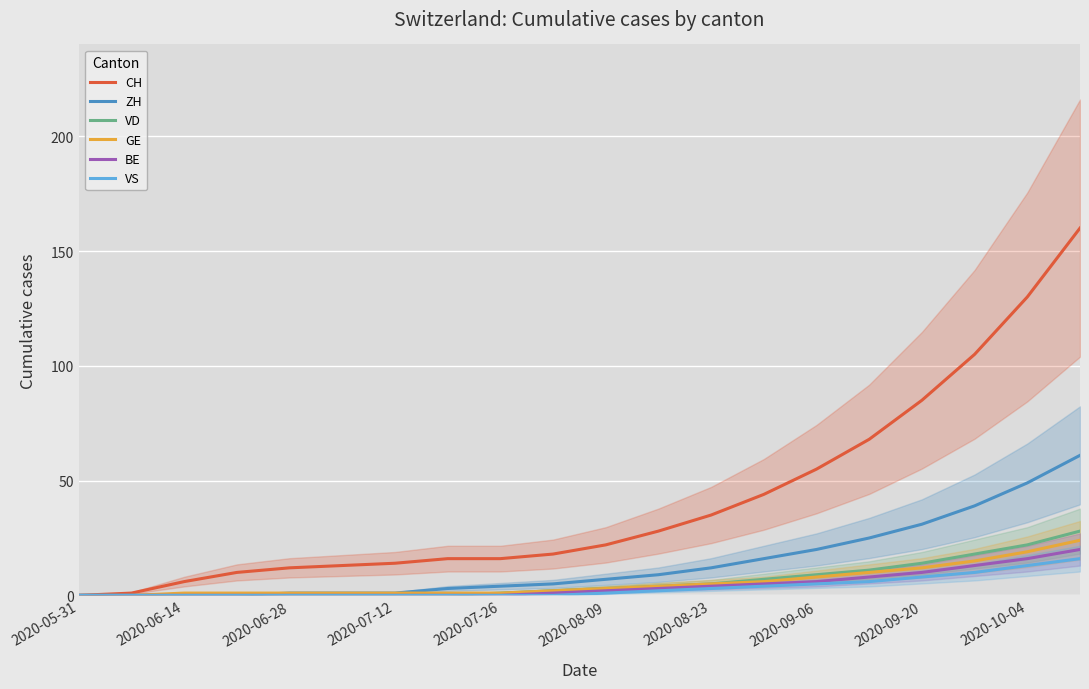

Reading left to right, extract all data points from this chart.

CH: 0	1	6	10	12	13	14	16	16	18	22	28	35	44	55	68	85	105	130	160
ZH: 0	0	0	0	1	1	1	3	4	5	7	9	12	16	20	25	31	39	49	61
VD: 0	0	0	0	0	0	0	0	1	2	3	4	5	7	9	11	14	18	22	28
GE: 0	0	1	1	1	1	1	1	1	2	3	4	5	6	8	10	12	15	19	24
BE: 0	0	0	0	0	0	0	0	0	1	2	3	4	5	6	8	10	13	16	20
VS: 0	0	0	0	0	0	0	0	0	0	1	2	3	4	5	6	8	10	13	16